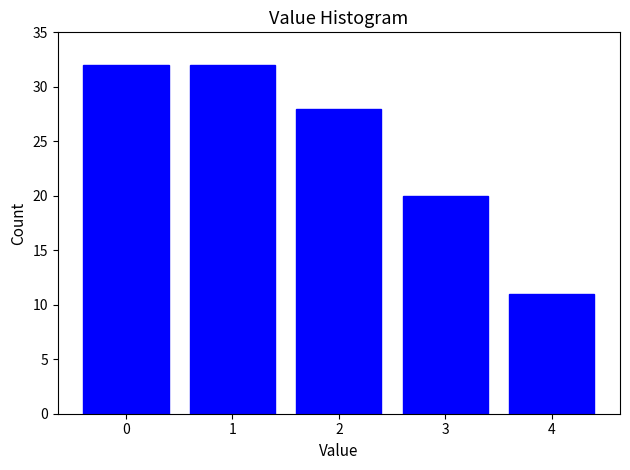

Reading left to right, what are all the values shown in this chart?

32	32	28	20	11